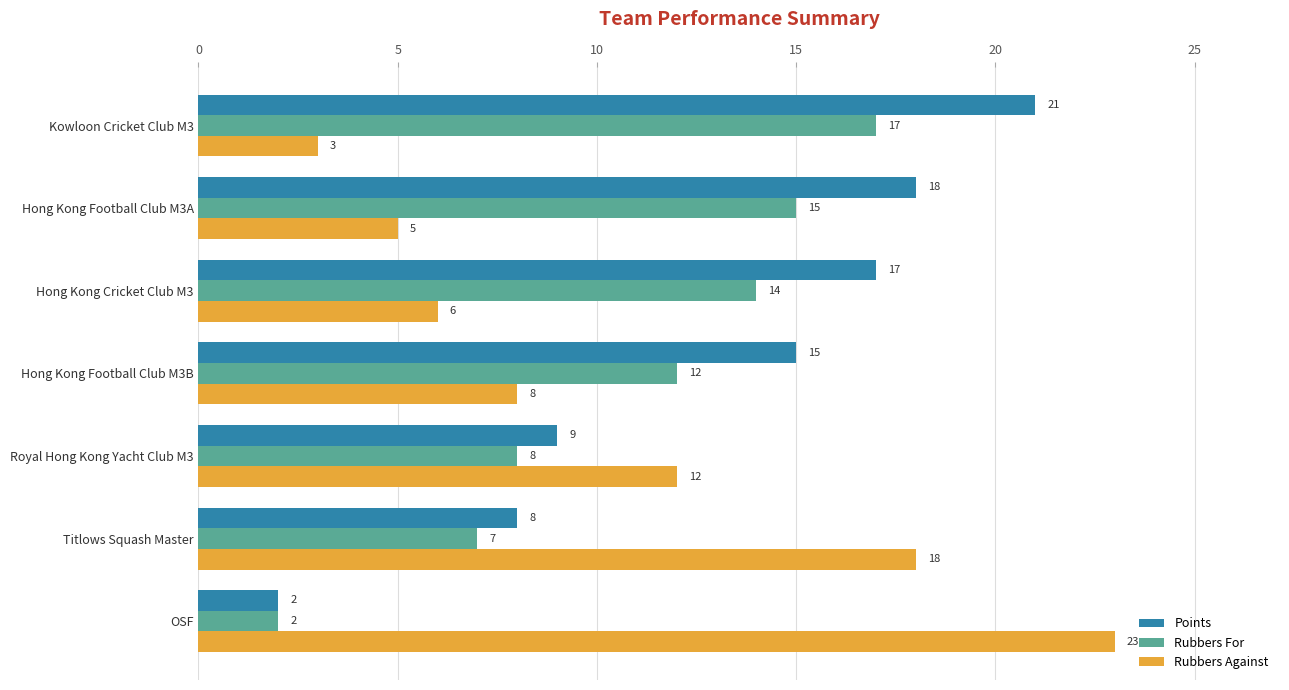

Is the value of Rubbers For at OSF greater than the value of Rubbers Against at Hong Kong Football Club M3A?

No